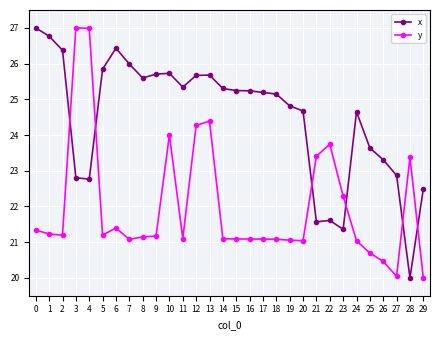

What is the lowest value of the y series?

20.0